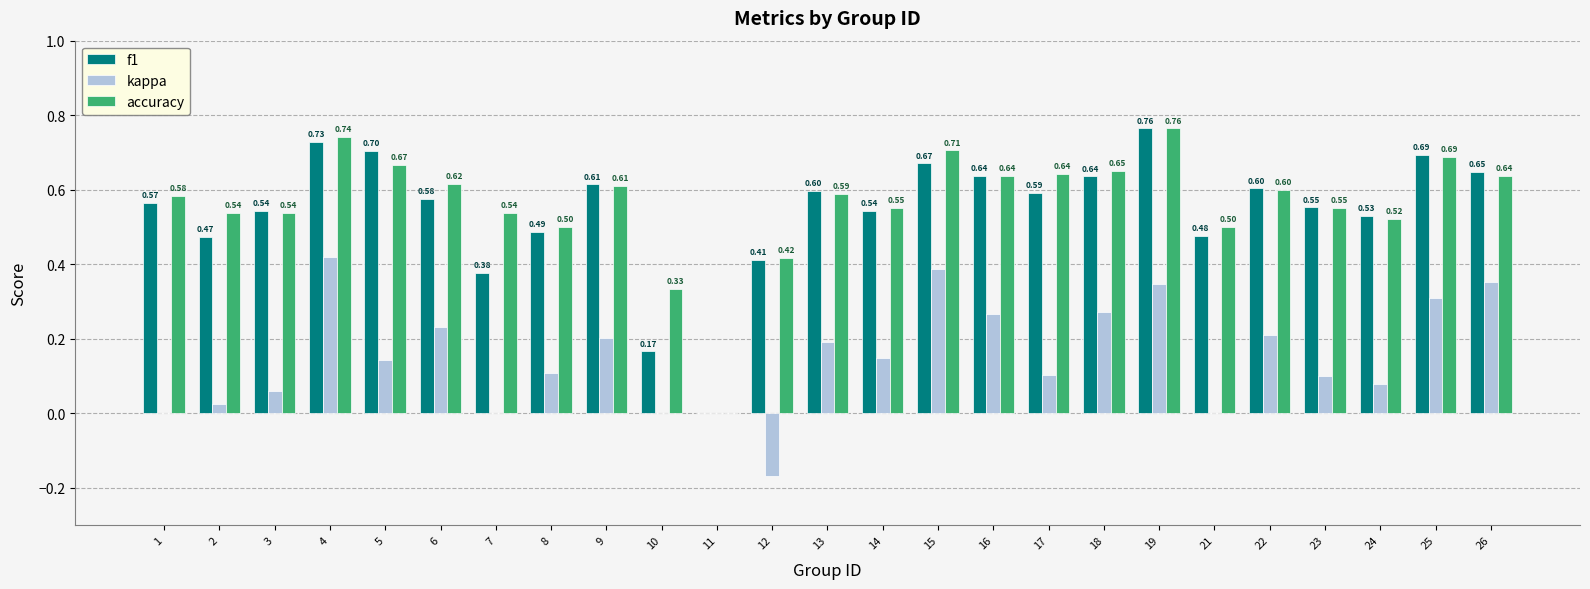

Which series has the largest total across all categories?

accuracy